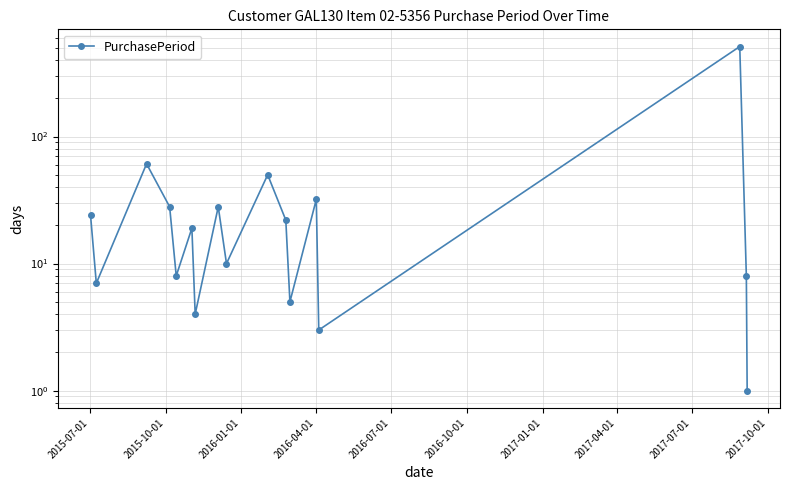

Does the chart display data point markers on the line(s)?

Yes